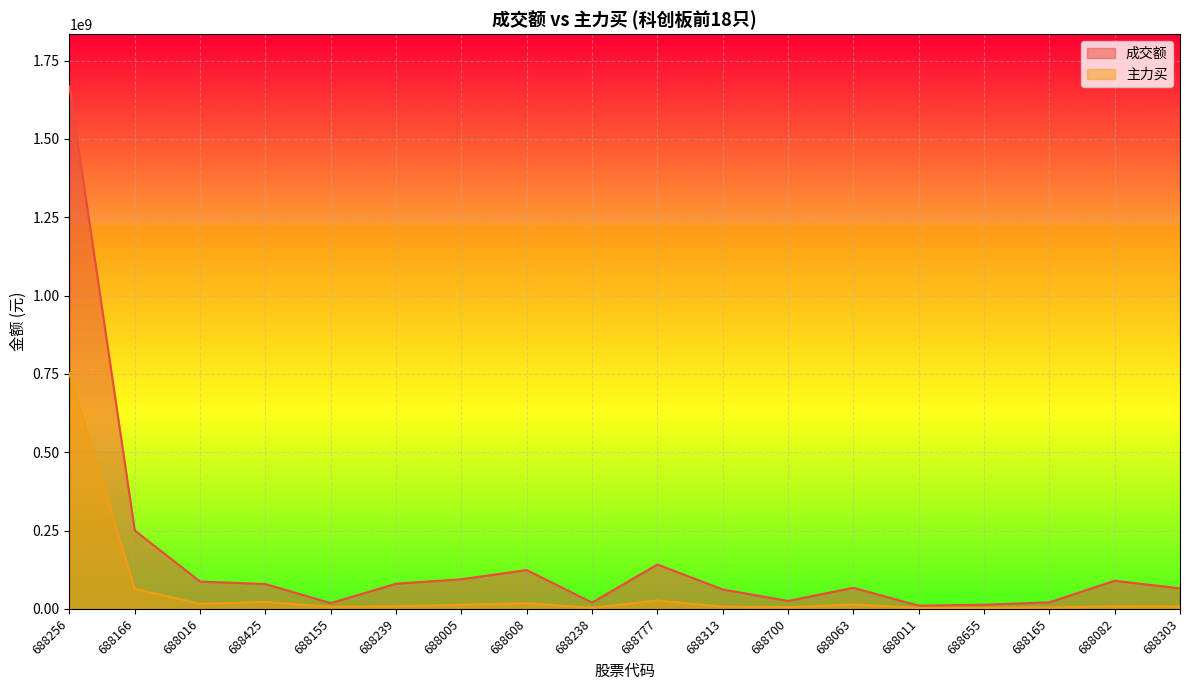

The value of 成交额 at 688063 is 67238251. True or false?

True